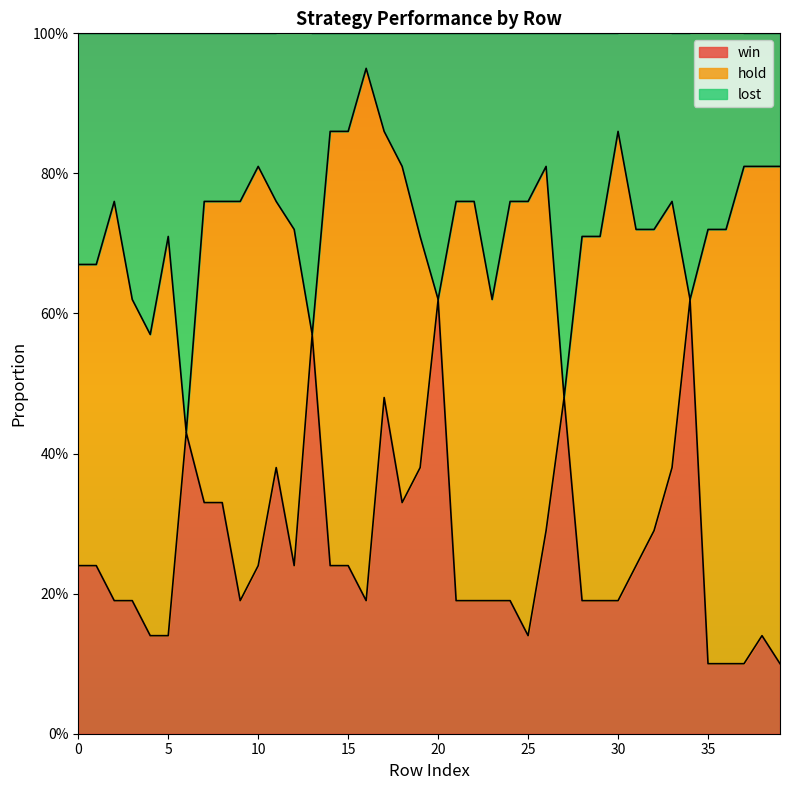

At which label does win reach its peak?

20